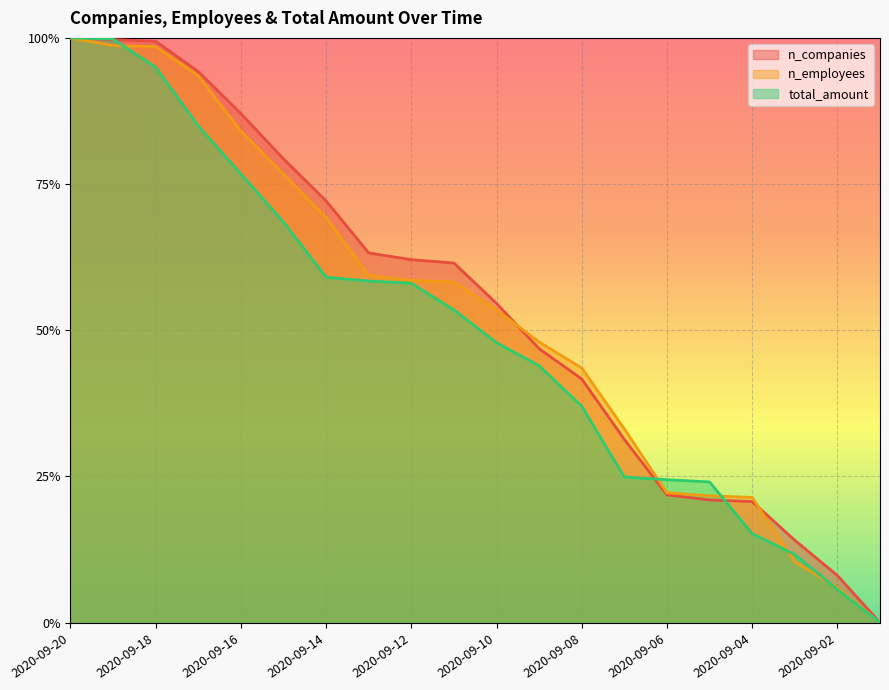

Reading left to right, what are all the values shown in this chart?

n_companies: 2020-09-20=1.0	2020-09-19=1.0	2020-09-18=1.0	2020-09-17=0.9	2020-09-16=0.9	2020-09-15=0.8	2020-09-14=0.7	2020-09-13=0.6	2020-09-12=0.6	2020-09-11=0.6	2020-09-10=0.5	2020-09-09=0.5	2020-09-08=0.4	2020-09-07=0.3	2020-09-06=0.2	2020-09-05=0.2	2020-09-04=0.2	2020-09-03=0.1	2020-09-02=0.1	2020-09-01=0.0
n_employees: 2020-09-20=1.0	2020-09-19=1.0	2020-09-18=1.0	2020-09-17=0.9	2020-09-16=0.8	2020-09-15=0.8	2020-09-14=0.7	2020-09-13=0.6	2020-09-12=0.6	2020-09-11=0.6	2020-09-10=0.5	2020-09-09=0.5	2020-09-08=0.4	2020-09-07=0.3	2020-09-06=0.2	2020-09-05=0.2	2020-09-04=0.2	2020-09-03=0.1	2020-09-02=0.1	2020-09-01=0.0
total_amount: 2020-09-20=1.0	2020-09-19=1.0	2020-09-18=0.9	2020-09-17=0.8	2020-09-16=0.8	2020-09-15=0.7	2020-09-14=0.6	2020-09-13=0.6	2020-09-12=0.6	2020-09-11=0.5	2020-09-10=0.5	2020-09-09=0.4	2020-09-08=0.4	2020-09-07=0.2	2020-09-06=0.2	2020-09-05=0.2	2020-09-04=0.2	2020-09-03=0.1	2020-09-02=0.1	2020-09-01=0.0